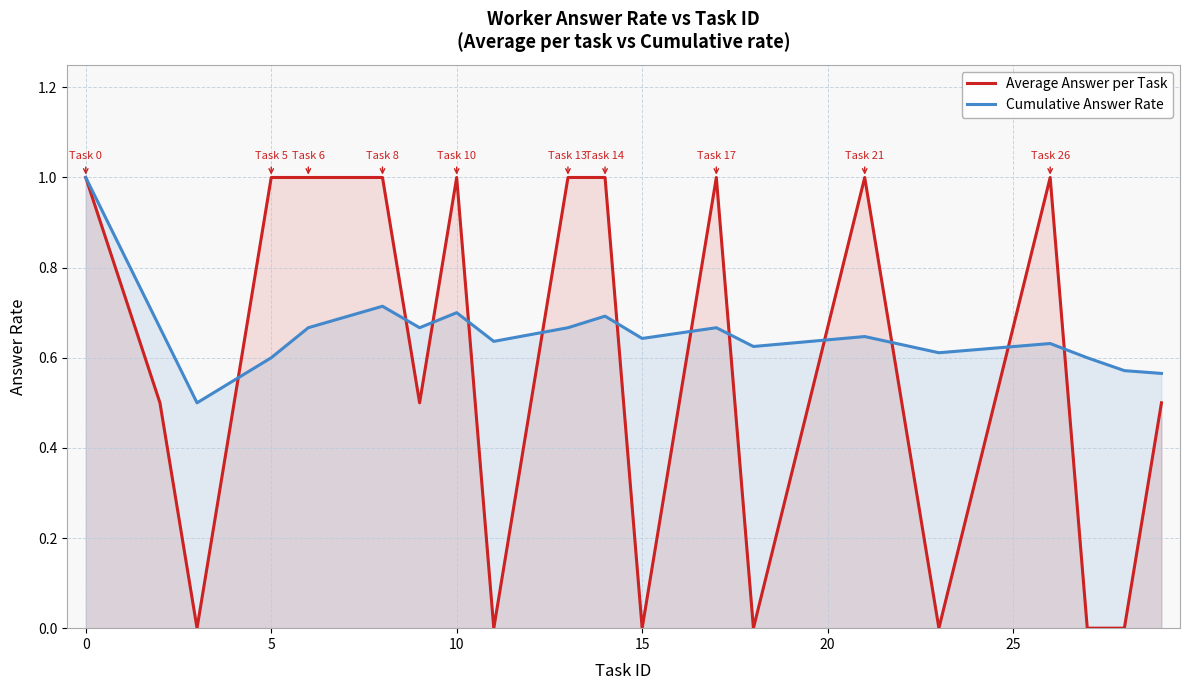

How many interior local peaks does the Average Answer per Task series have?

4